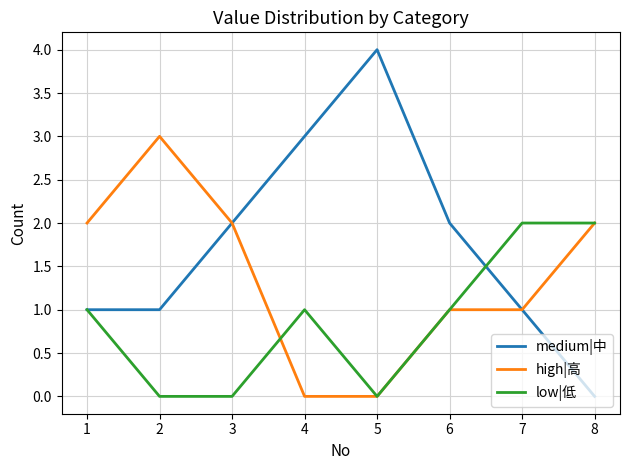

Rank the series by their average value, from highest to lowest.

medium|中, high|高, low|低